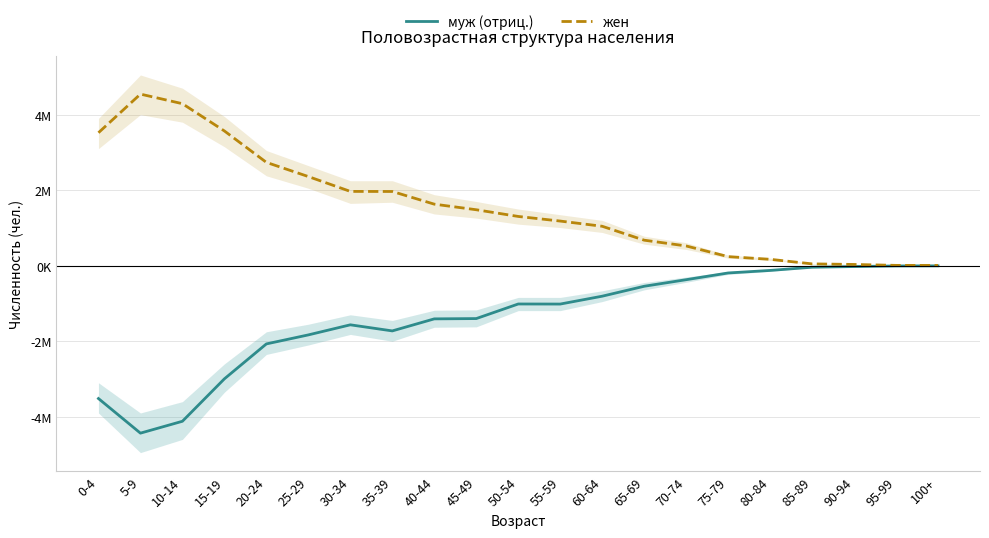

At which category does the chart reach its peak across all series?

5-9